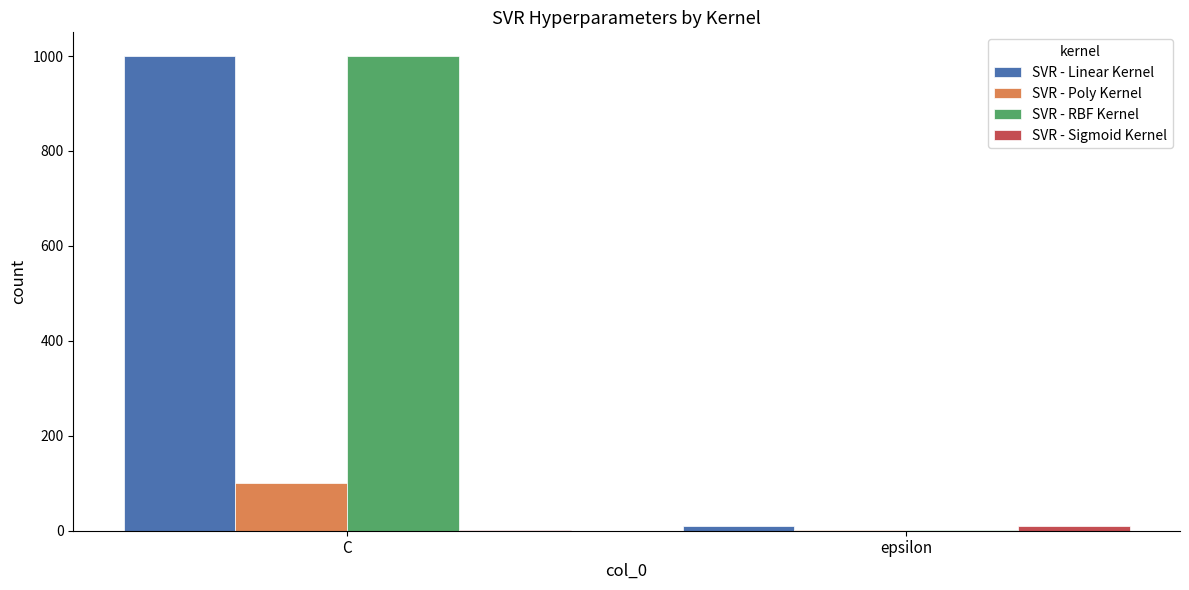

Is the value of SVR - Linear Kernel at epsilon greater than the value of SVR - RBF Kernel at C?

No